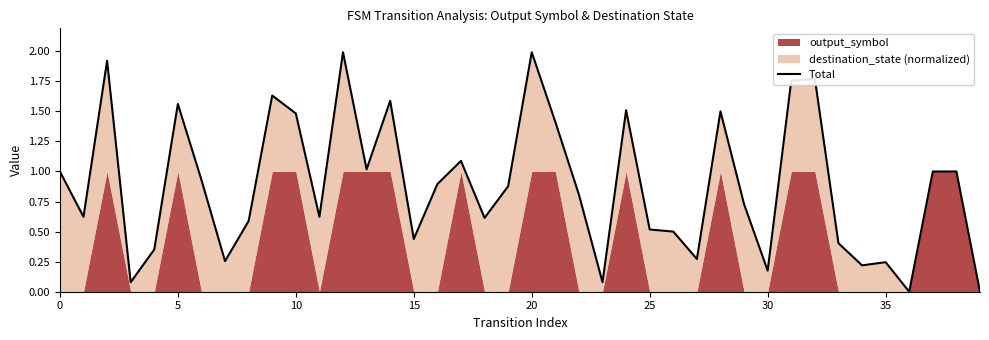

True or false: the data has more than 1 interior local peaks.

True